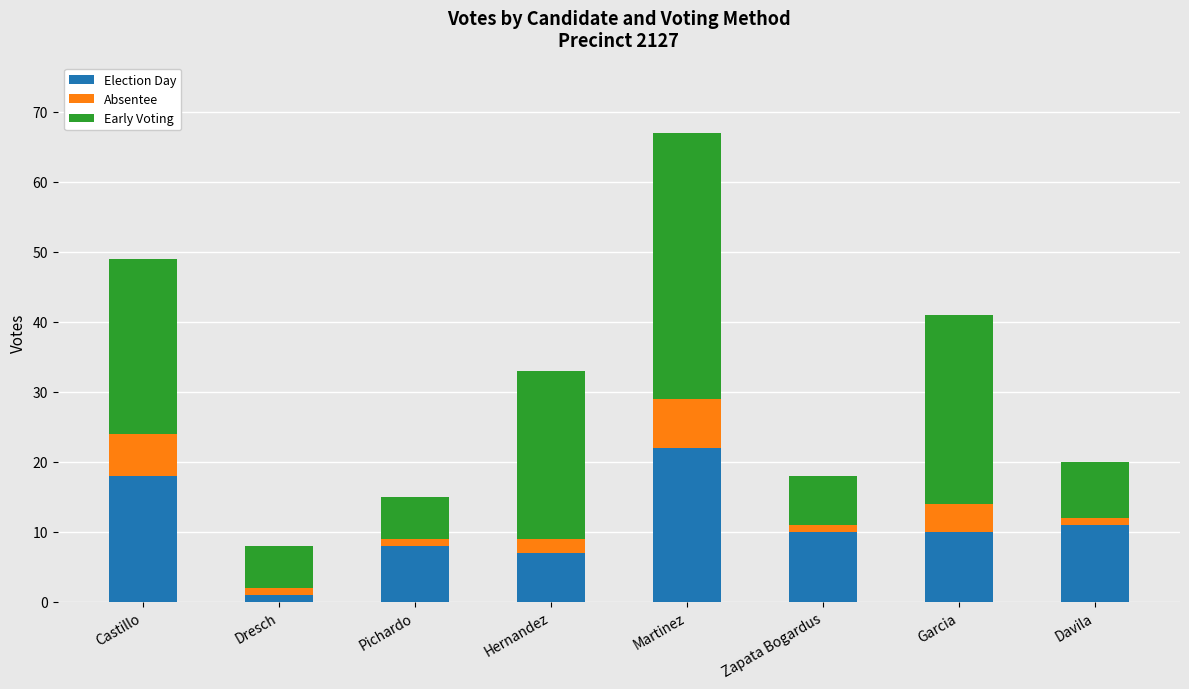

The value of Election Day at Castillo is 18. True or false?

True